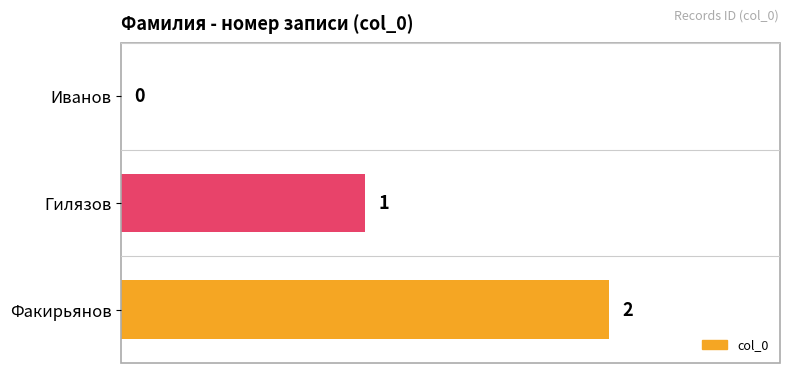

How many positive values are there?

2